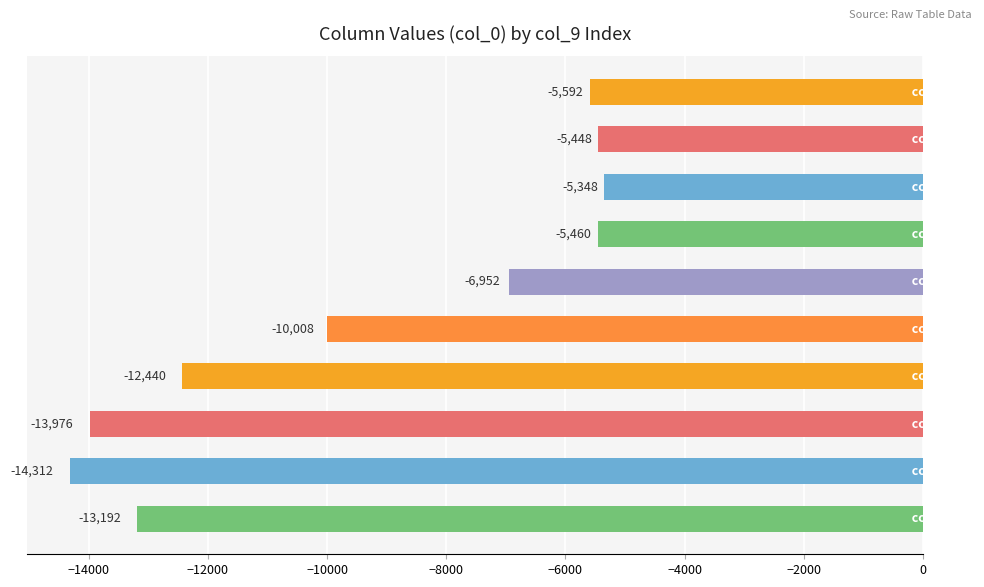

What is the value of the 2nd bar from the top?

-5448